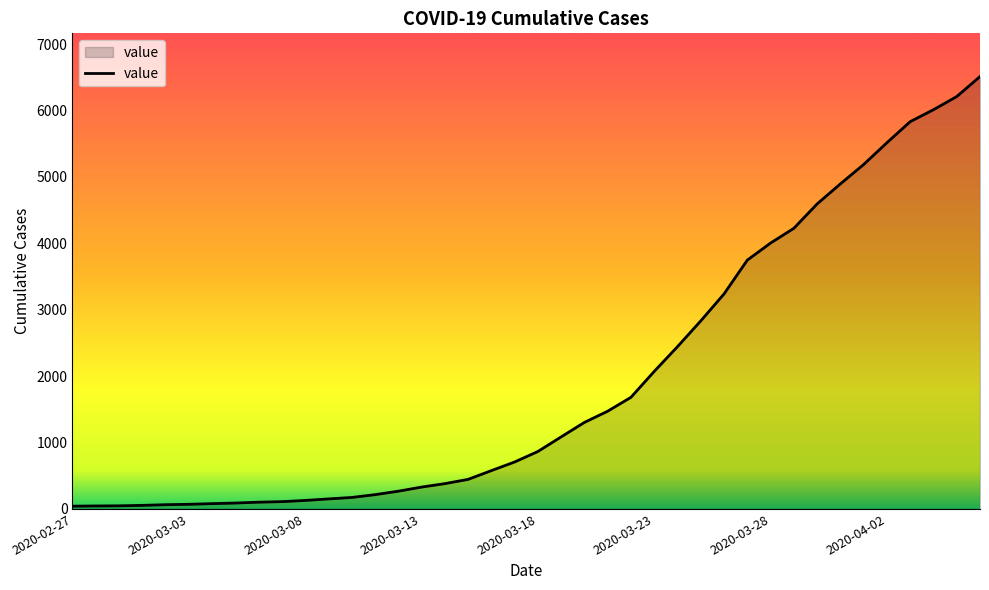

What is the difference between the maximum and minimum values?

6469